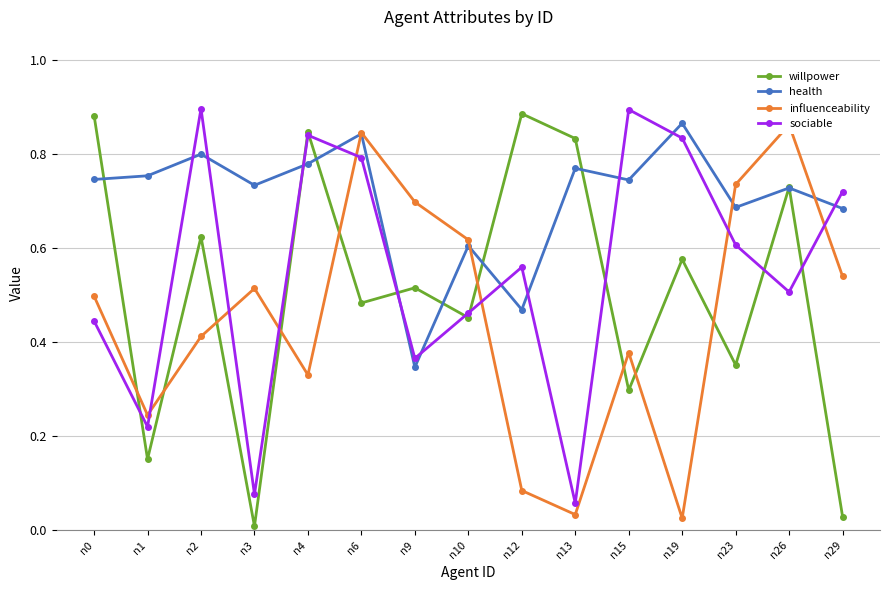

What is the difference between the maximum and second lowest values in the health series?

0.4